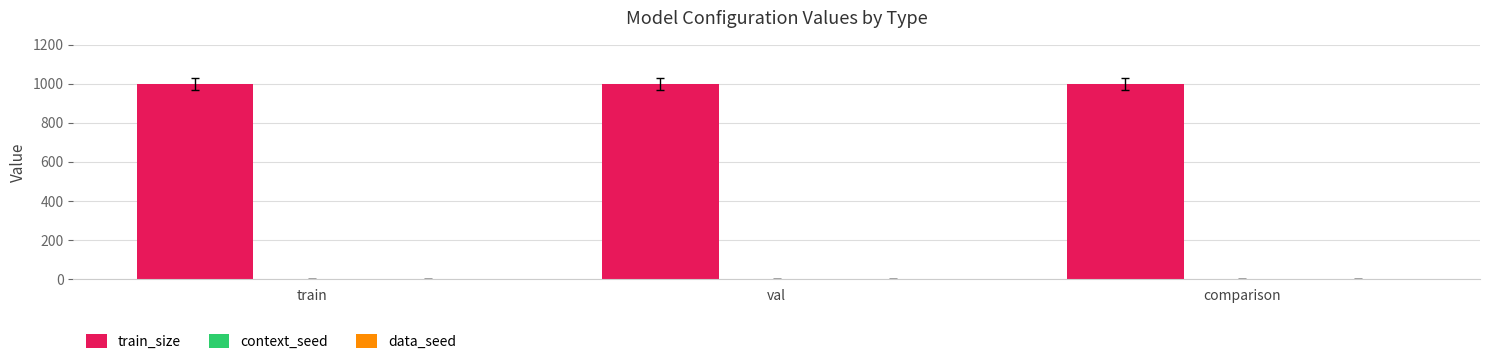

Is it true that train_size equals 1000 at comparison?

True